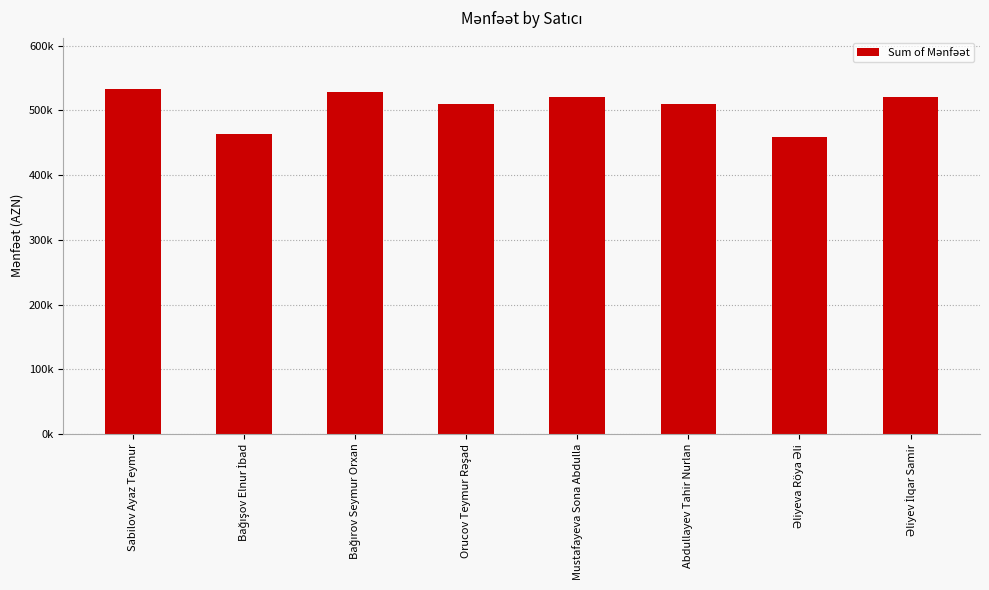

Rank the categories by value from lowest to highest.

Əliyeva Röya Əli, Bağışov Elnur İbad, Abdullayev Tahir Nurlan, Orucov Teymur Rəşad, Əliyev İlqar Samir, Mustafayeva Sona Abdulla, Bağırov Seymur Orxan, Sabilov Ayaz Teymur